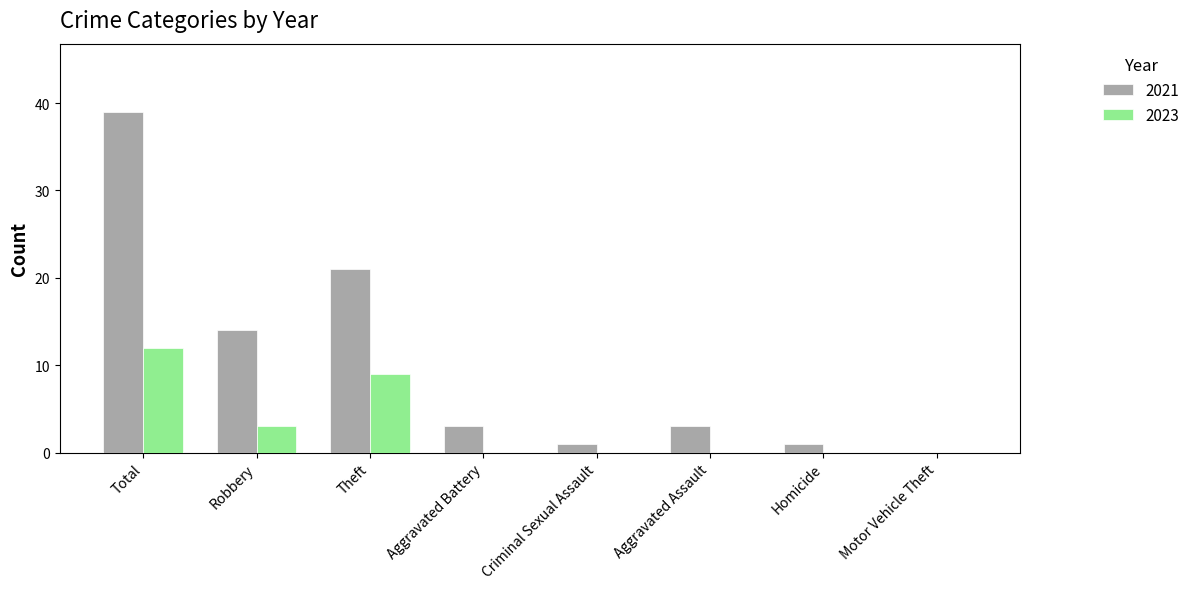

Between Robbery and Theft, which series saw the biggest shift?

2021